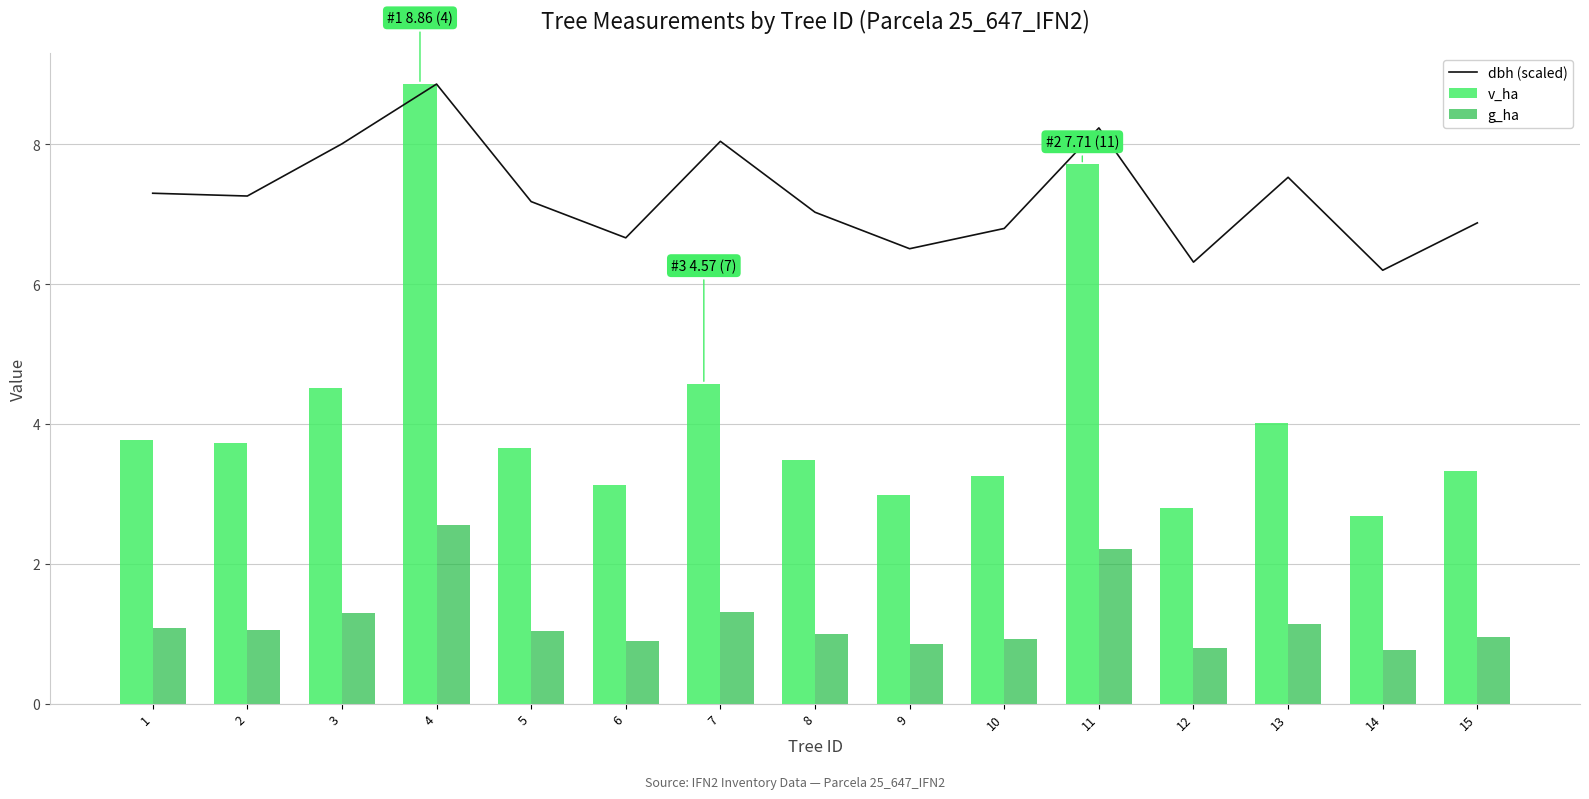

Is it true that dbh (scaled) equals 13.1 at 3?

False